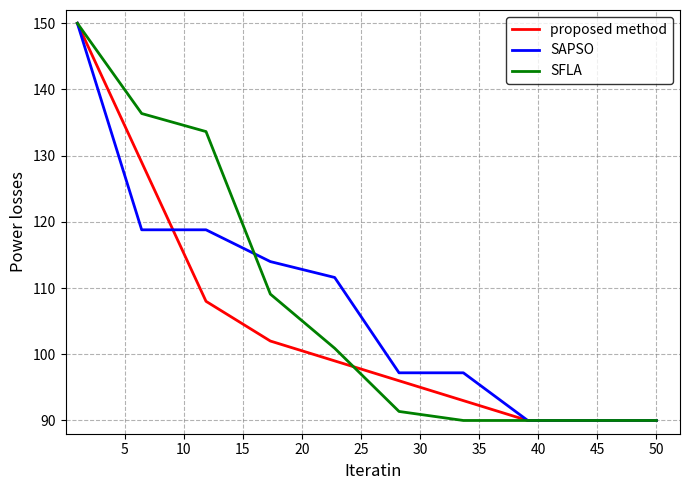

Reading left to right, extract all data points from this chart.

proposed method: 150.0	129.0	108.0	102.0	99.0	96.0	93.0	90.0	90.0	90.0
SAPSO: 150.0	118.8	118.8	114.0	111.6	97.2	97.2	90.0	90.0	90.0
SFLA: 150.0	136.4	133.6	109.1	100.9	91.4	90.0	90.0	90.0	90.0